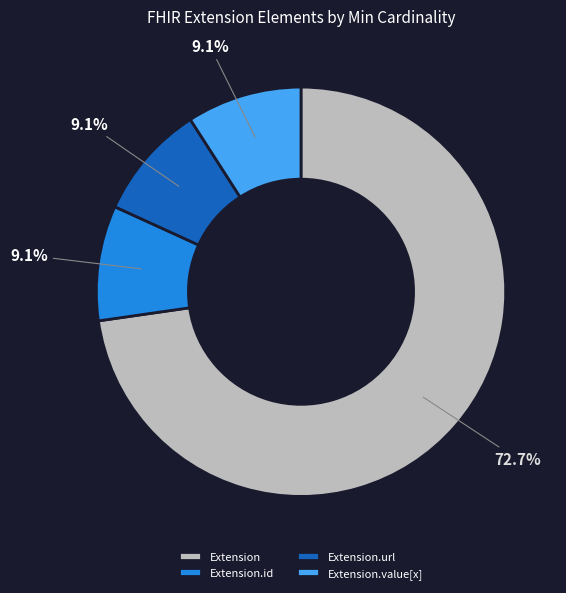

What is the largest slice in the pie chart?

Extension